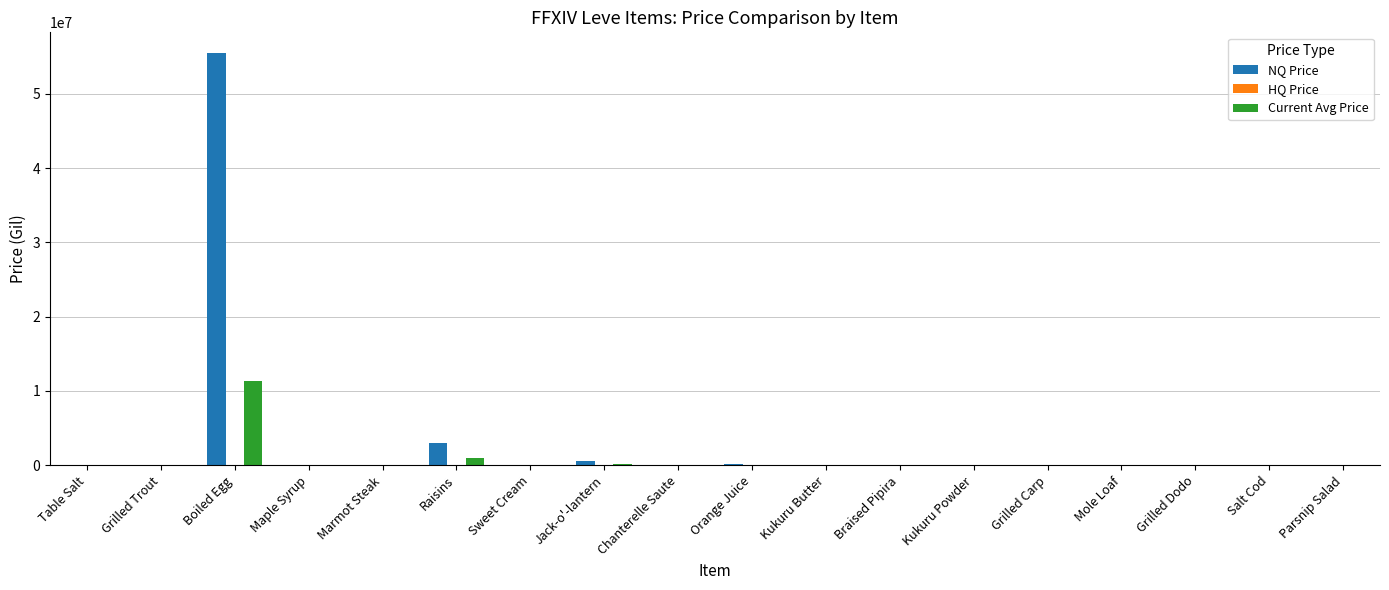

At which category is the sum across all series the highest?

Boiled Egg